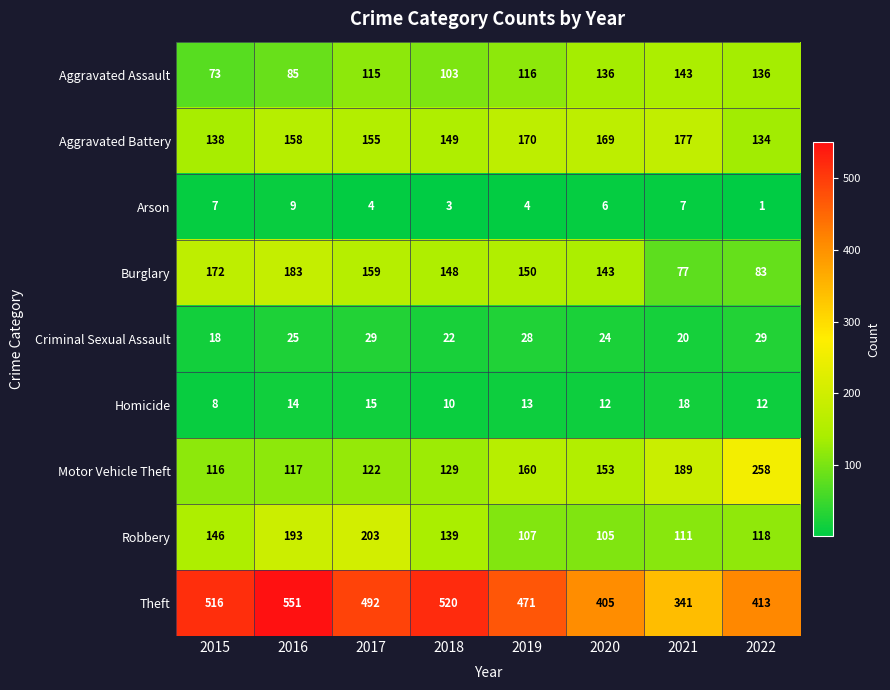

What is the sum of all Robbery values?

1122